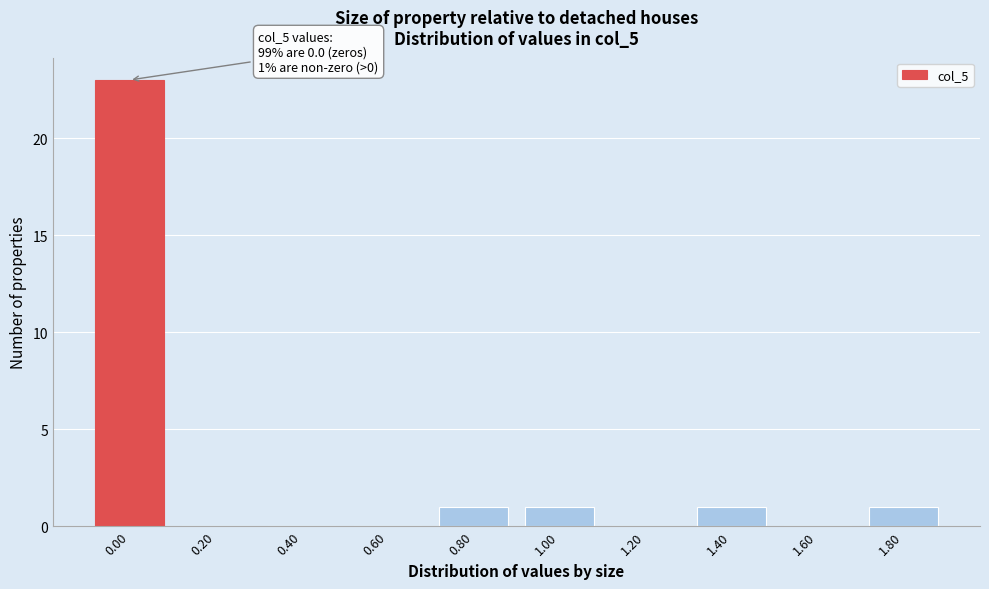

Reading left to right, transcribe all the data shown in this chart.

0.00=23	0.20=0	0.40=0	0.60=0	0.80=1	1.00=1	1.20=0	1.40=1	1.60=0	1.80=1